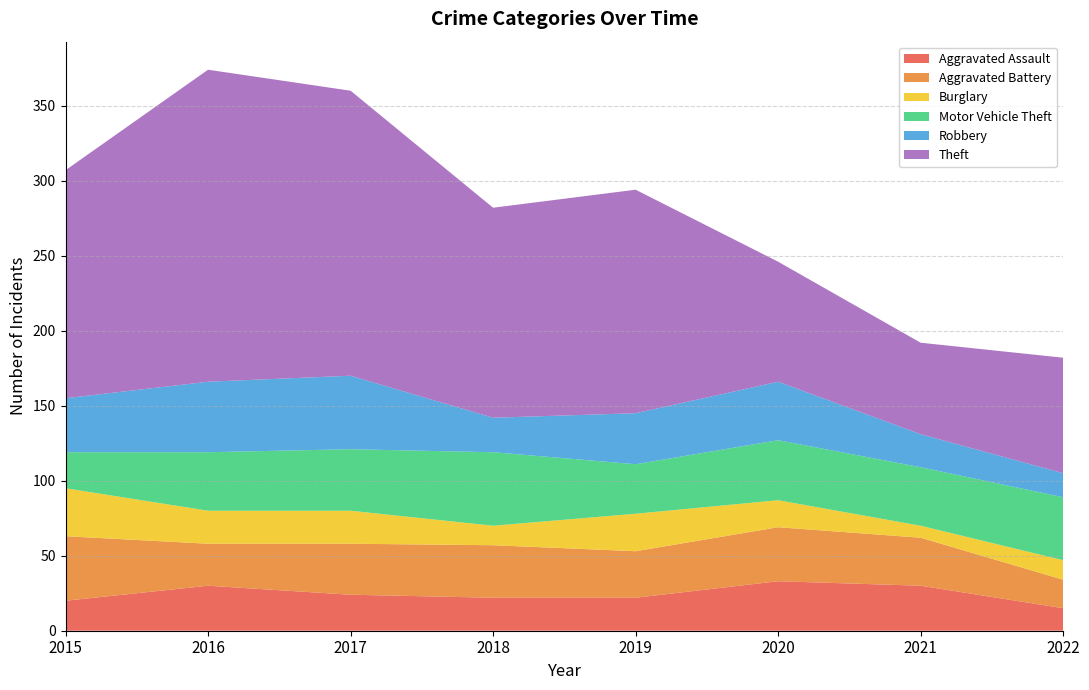

Reading left to right, list all the values displayed in this chart.

Aggravated Assault: 20	30	24	22	22	33	30	15
Aggravated Battery: 43	28	34	35	31	36	32	19
Burglary: 32	22	22	13	25	18	8	13
Motor Vehicle Theft: 24	39	41	49	33	40	39	42
Robbery: 36	47	49	23	34	39	22	16
Theft: 152	208	190	140	149	80	61	77